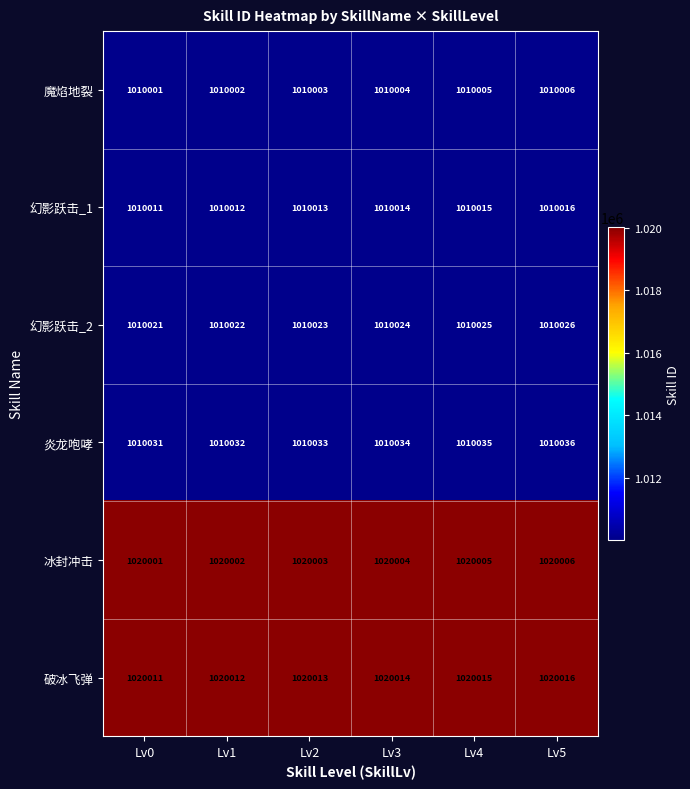

At how many categories does at least one series exceed 1017644?

6